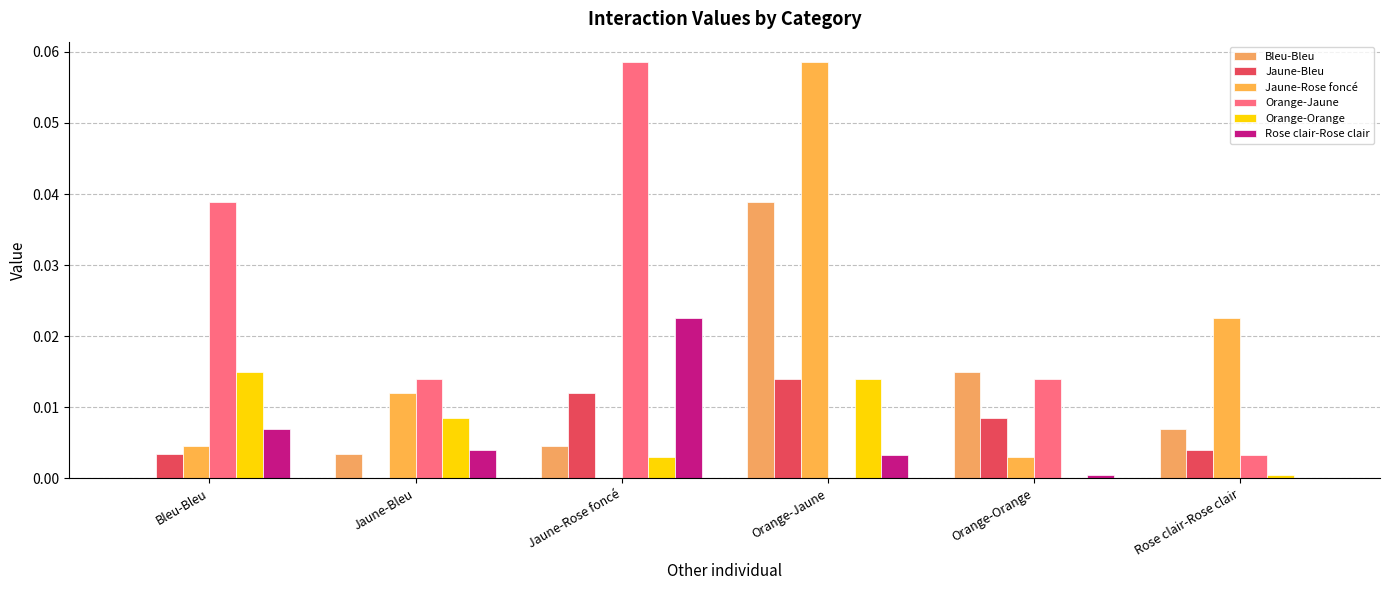

What is the label of the 1st bar from the right?

Rose clair-Rose clair